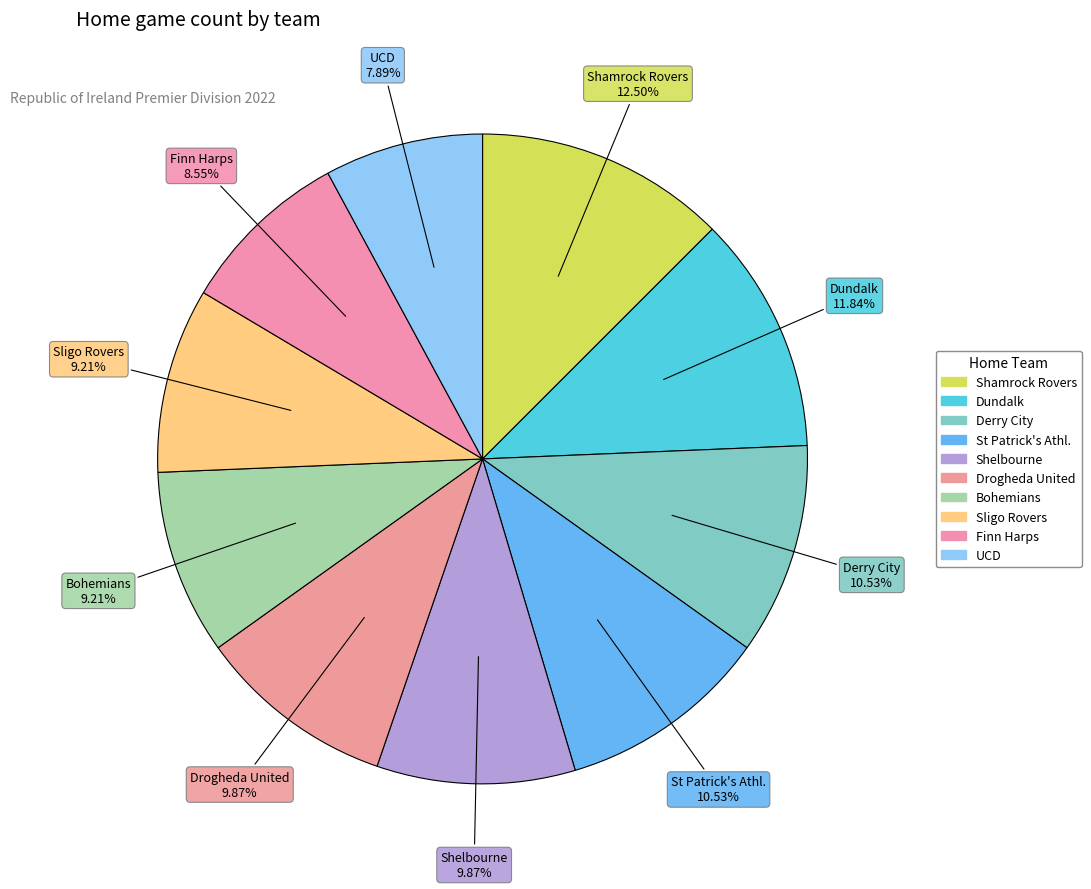

How many slices are in this pie chart?

10